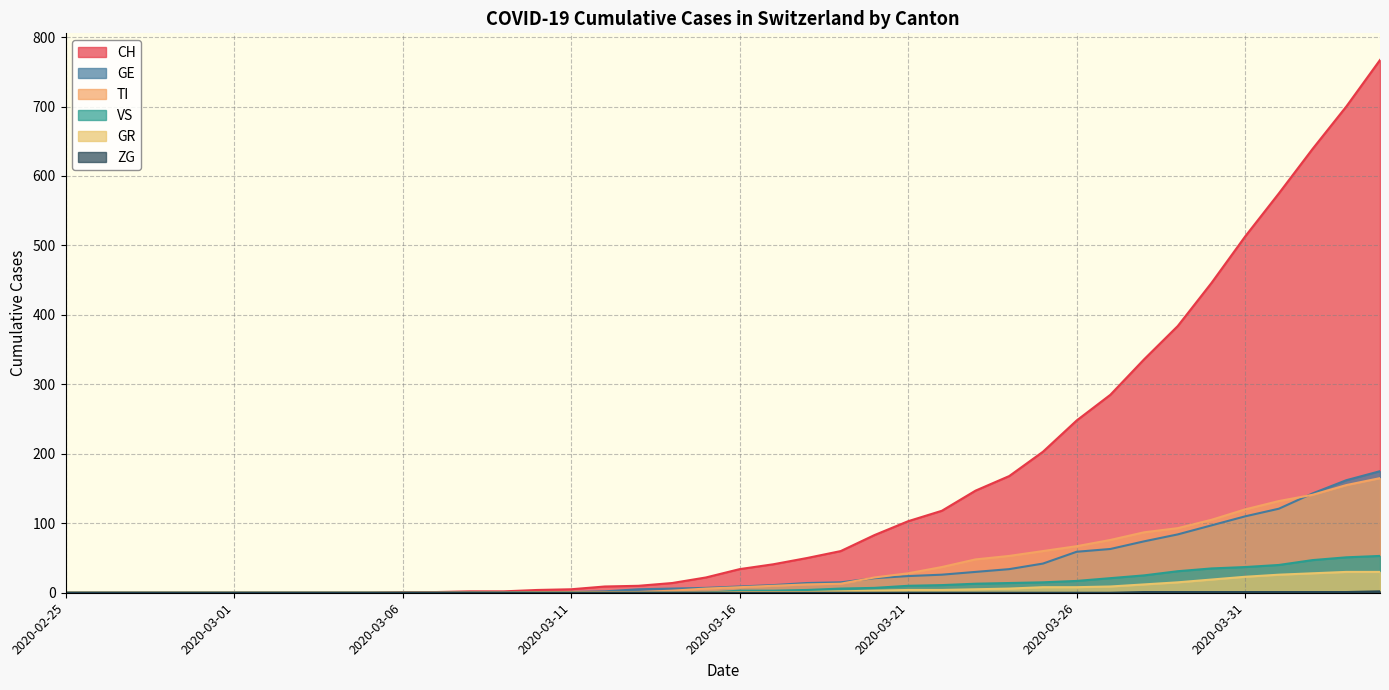

True or false: CH has more than 2 points higher than both neighbors.

False